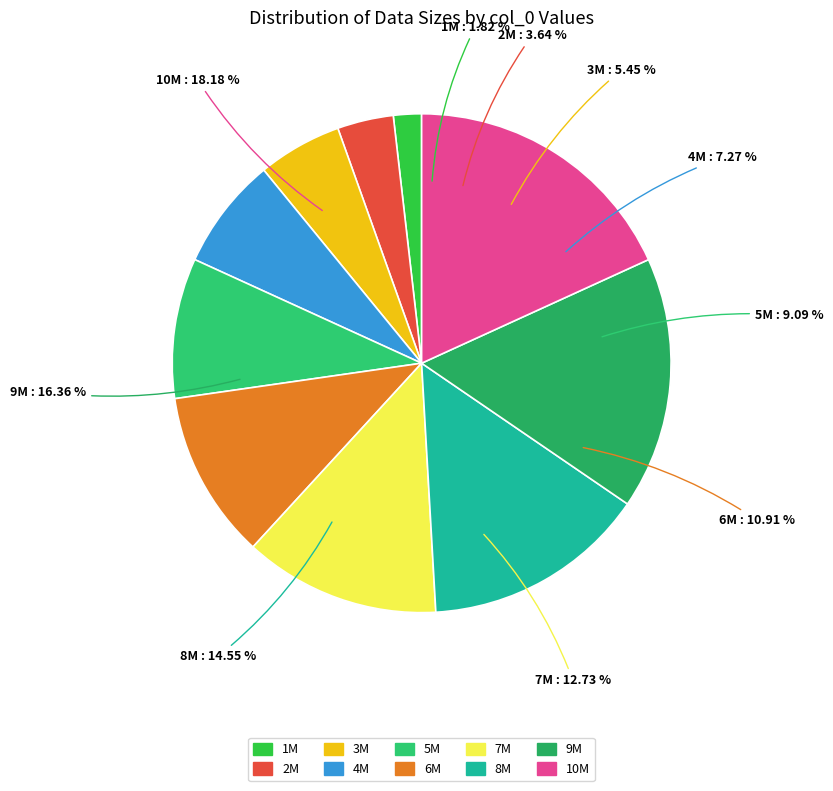

To the nearest percent, what is the difference between the 9000000 and 3000000 slice percentages?

11%